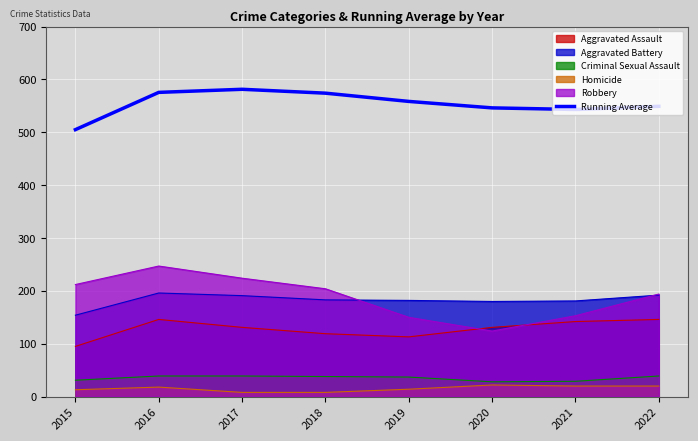

Reading left to right, what are all the values shown in this chart?

2015=505.0	2016=575.5	2017=581.3	2018=574.0	2019=558.4	2020=546.2	2021=543.1	2022=549.1